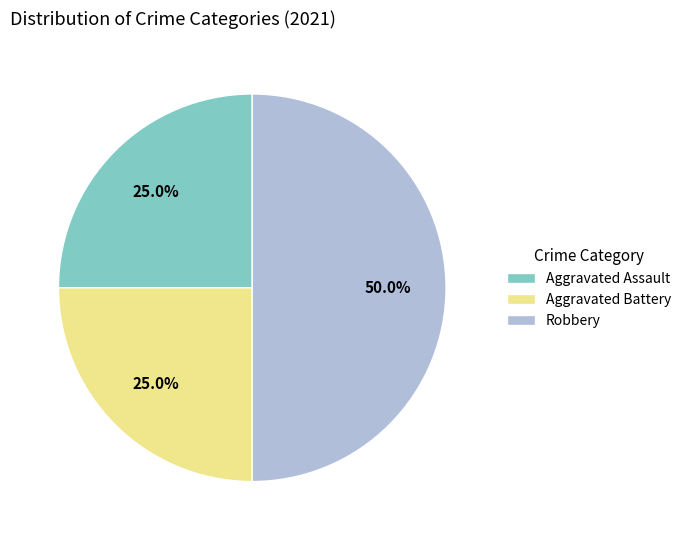

How many slices are in this pie chart?

3